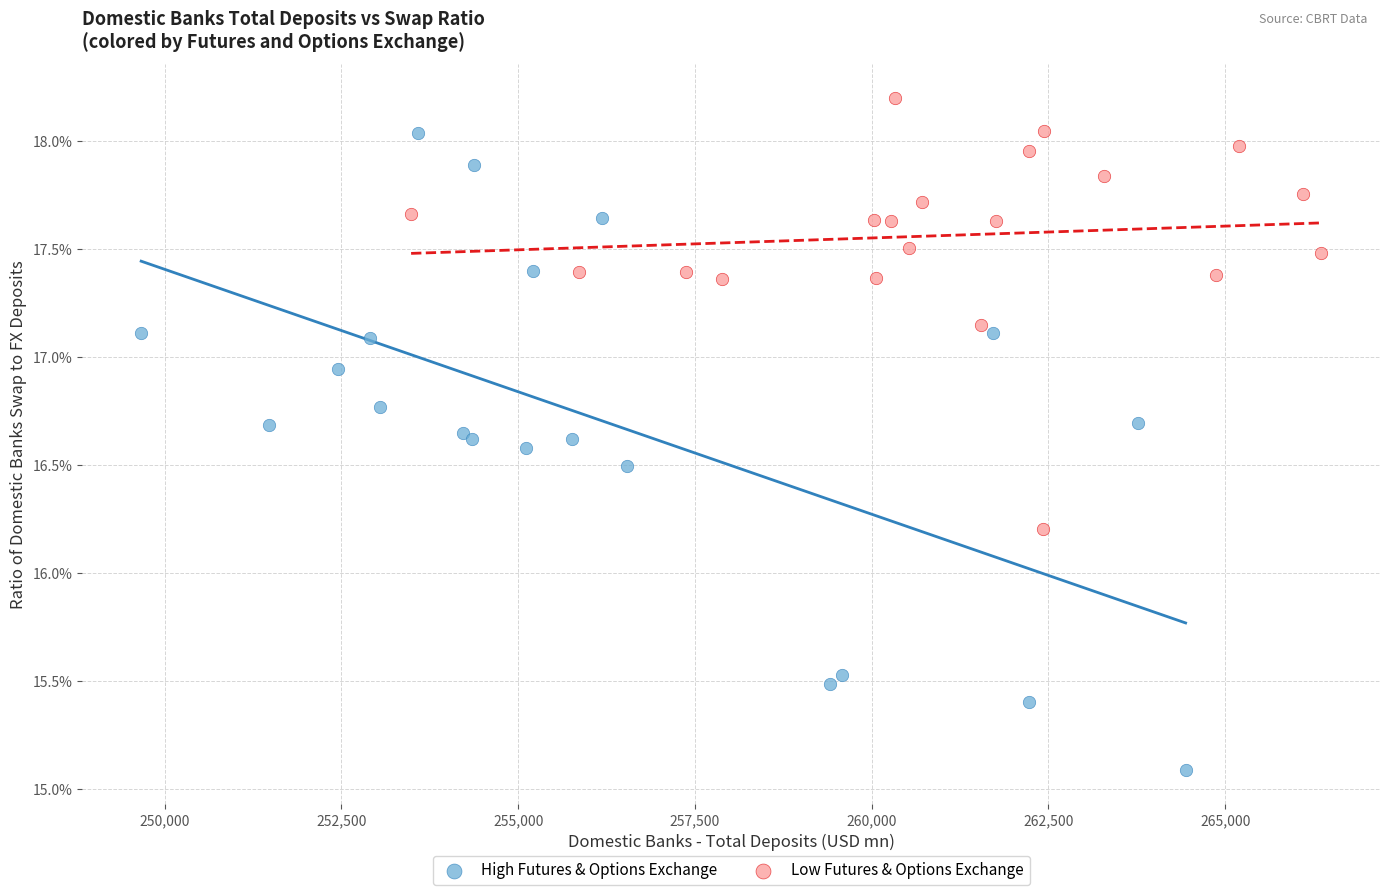

Which series has the largest Y range (max minus min)?

High Futures & Options Exchange